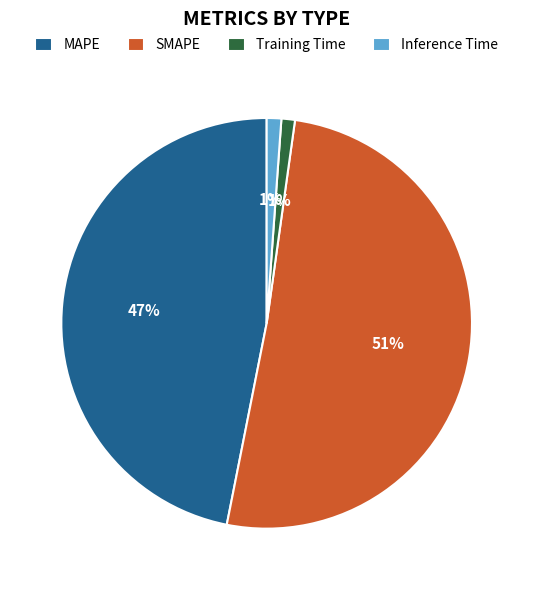

True or false: MAPE accounts for 47% of the total.

True